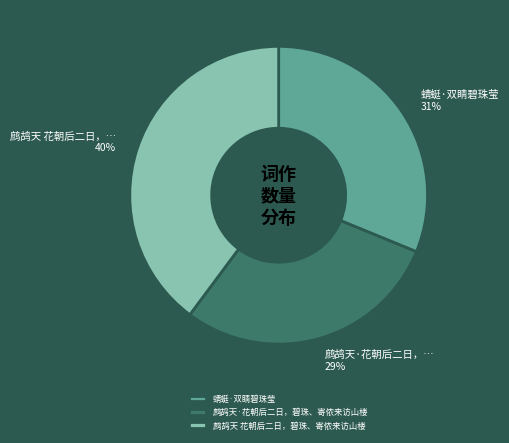

Is it true that 蜻蜓·双睛碧珠莹 is 45% of the pie?

False